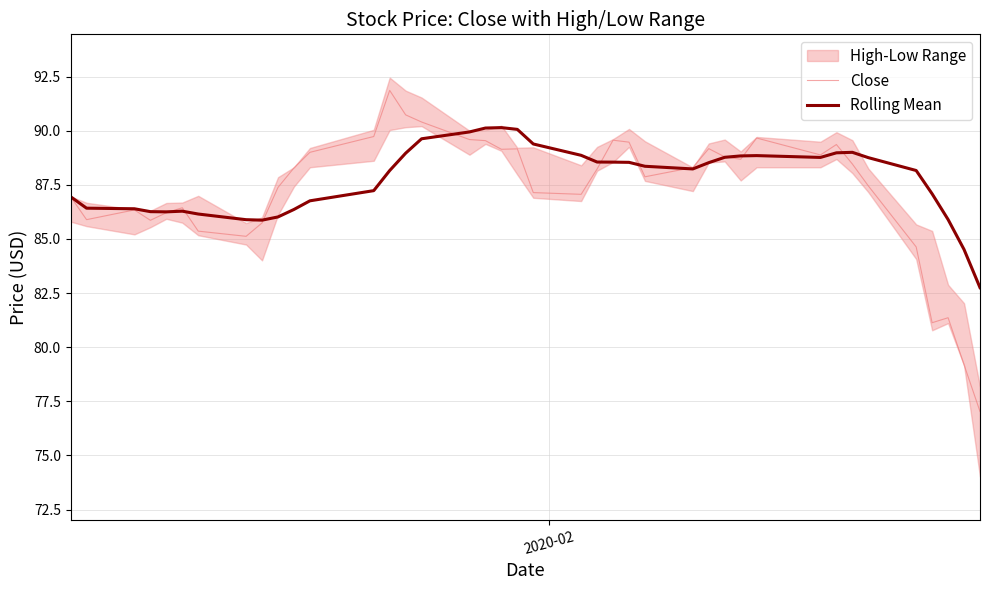

Reading right to left, extract all data points from this chart.

Close: 77.0	79.2	81.4	81.1	84.6	87.4	88.5	89.4	88.9	89.7	88.7	88.8	89.2	88.3	87.9	89.5	89.6	88.2	87.1	87.1	89.2	89.1	89.5	89.6	90.4	90.7	91.9	89.7	89.0	88.3	87.4	85.7	85.1	85.4	86.4	86.2	85.9	86.3	85.9	86.9
Rolling Mean: 82.7	84.5	85.9	87.1	88.2	88.8	89.0	89.0	88.8	88.8	88.8	88.8	88.5	88.2	88.4	88.5	88.5	88.6	88.9	89.4	90.1	90.1	90.1	89.9	89.6	89.0	88.2	87.2	86.8	86.4	86.0	85.9	85.9	86.1	86.3	86.2	86.3	86.4	86.4	86.9